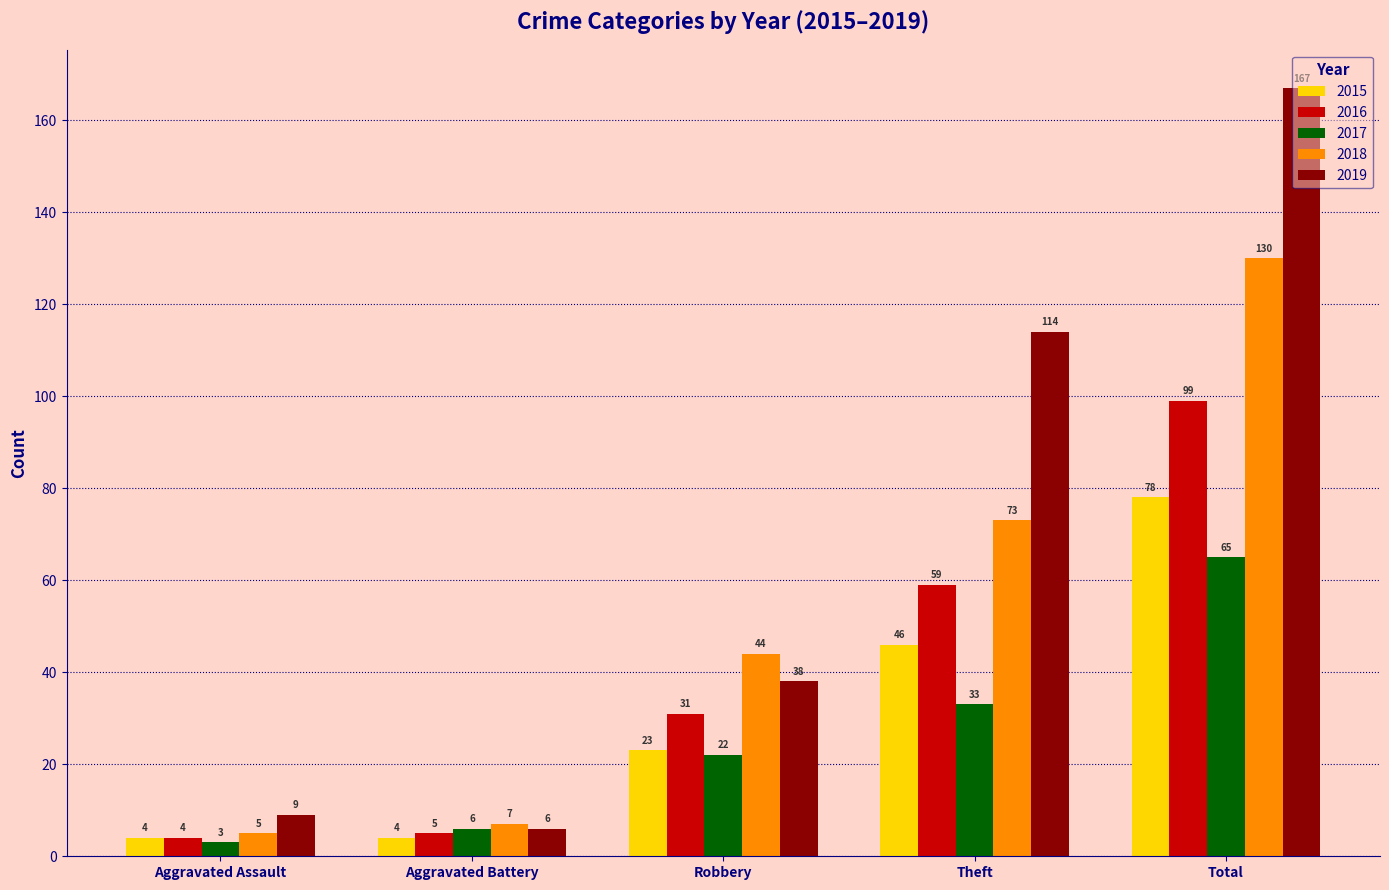

What value does the 2016 series have at Aggravated Assault?

4